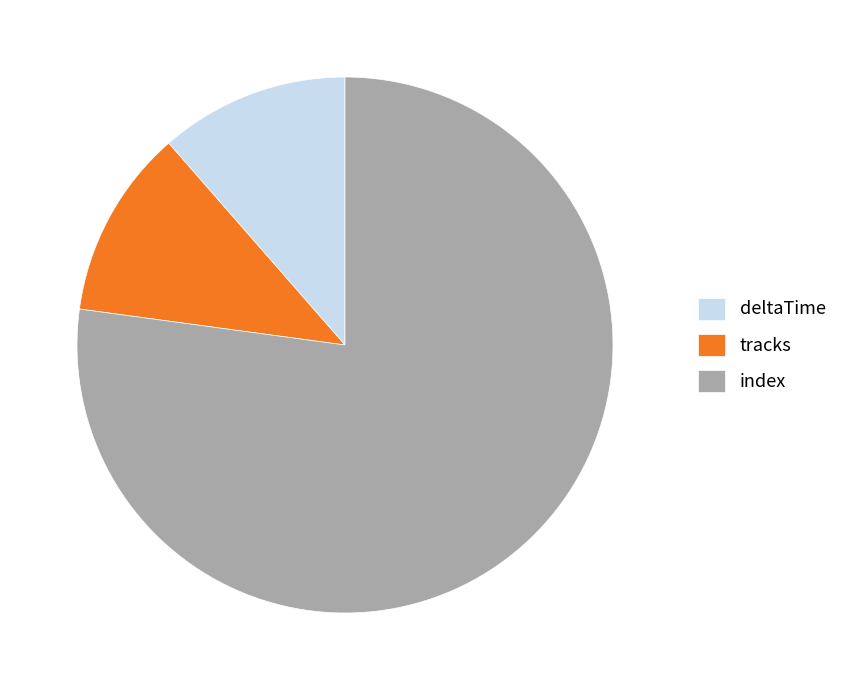

Is it true that tracks is 23% of the pie?

False